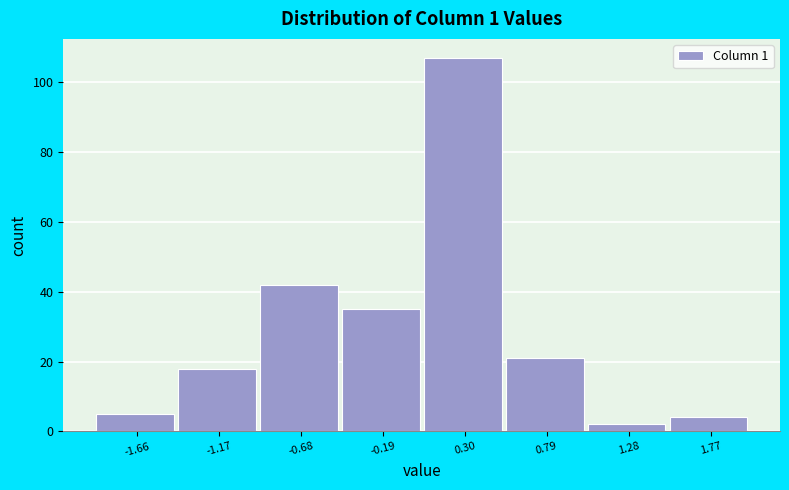

What is the height of the bar covering -0.45 to 0.05 on the x-axis? Neither the bar edges nor the heights are printed on the chart, so give them approximately, as read against the axes.

36